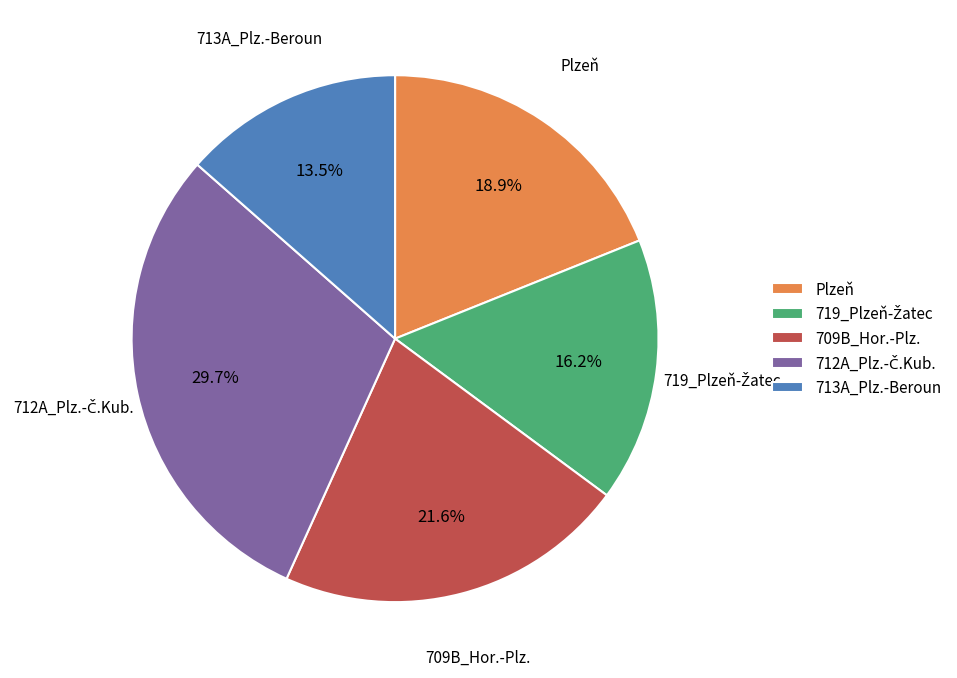

What is the ratio of the value at 713A_Plz.-Beroun to the value at Plzeň?

0.7